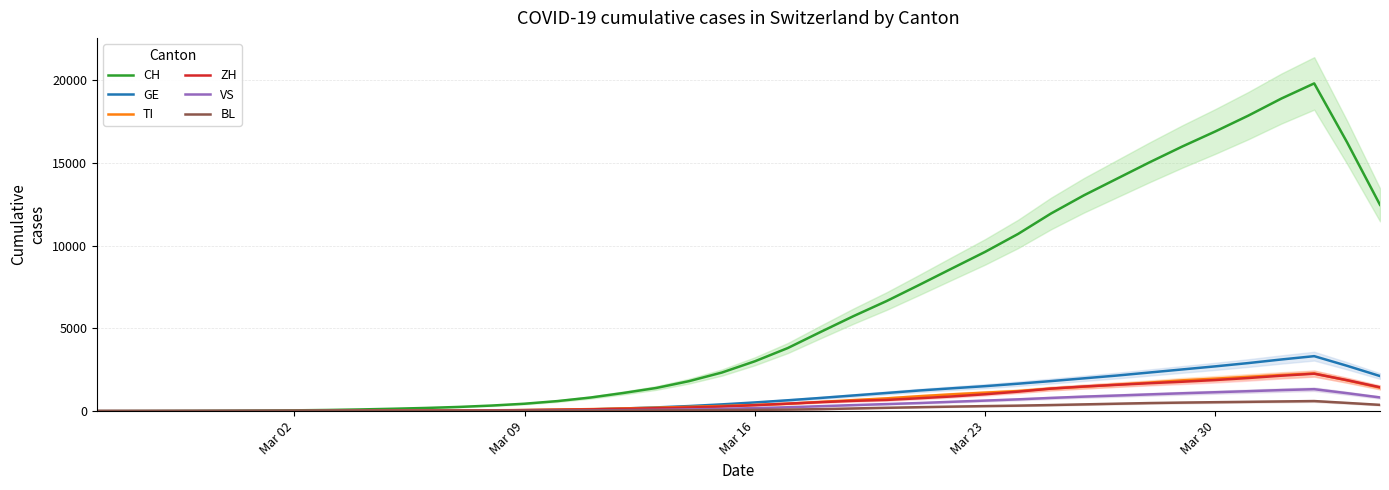

Where is CH nearest to the value 9897?

Mar 23